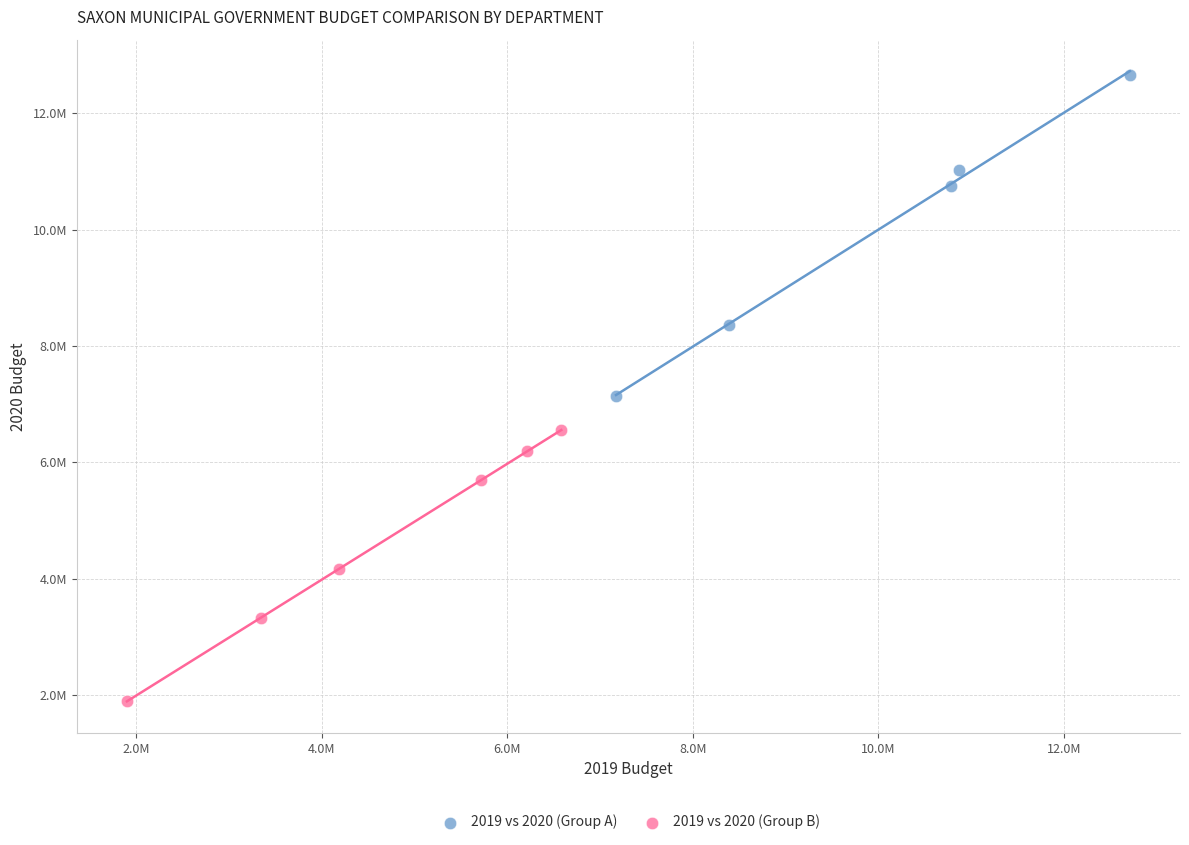

Which series has the largest Y range (max minus min)?

2019 vs 2020 (Group A)